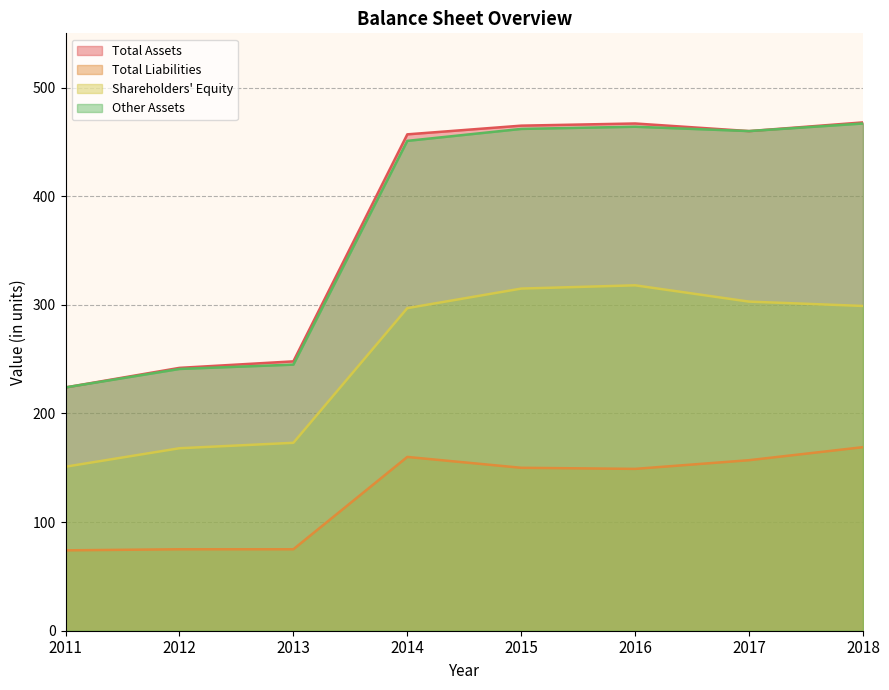

At how many categories does at least one series exceed 327?

5